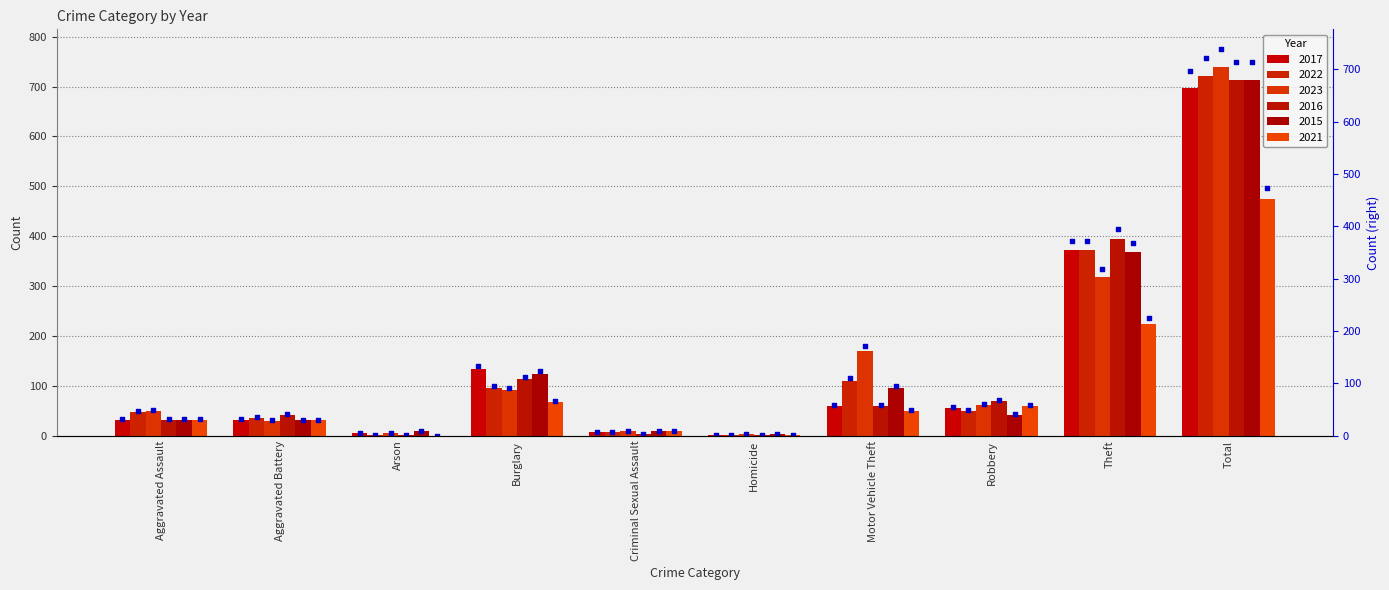

What is the total value across all series at Theft?

2068.6